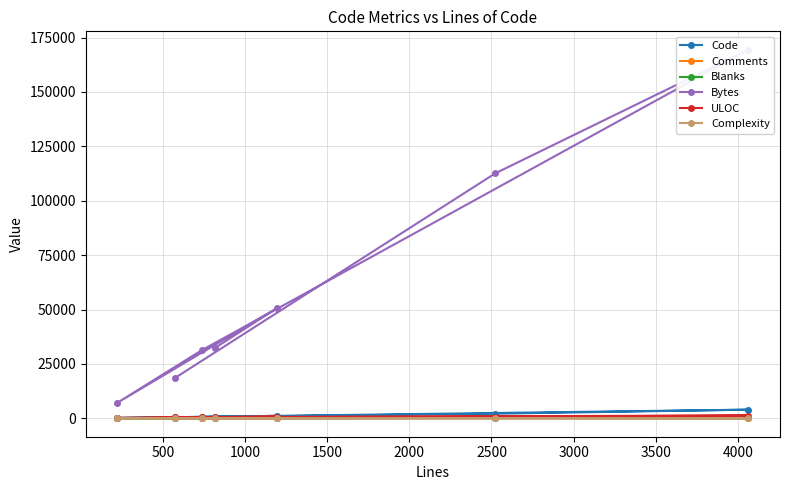

Is this an area chart (filled region under the line)?

No